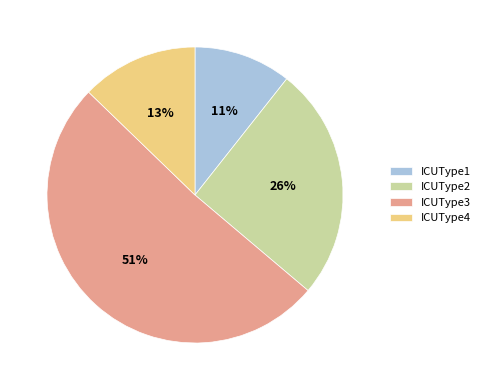

How many segments does this pie chart have?

4